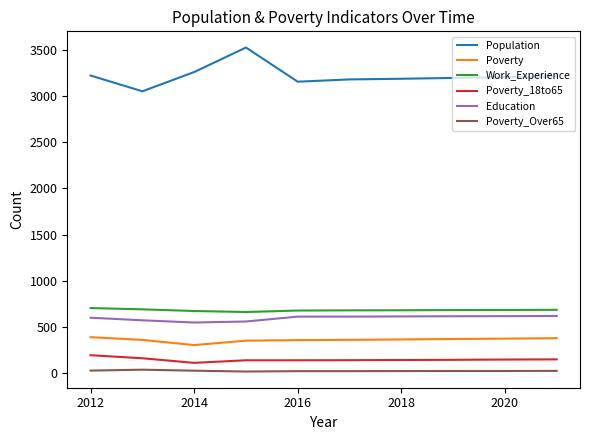

Does the chart have visible grid lines?

No